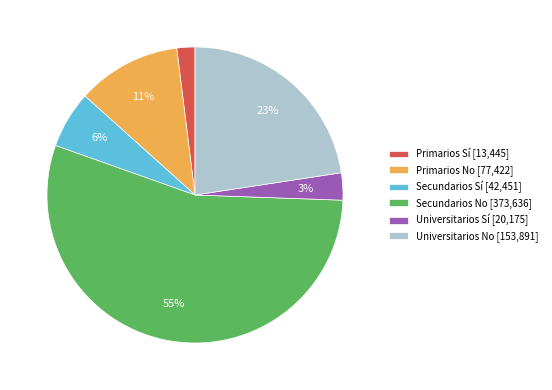

To the nearest percent, what is the average slice percentage?

17%